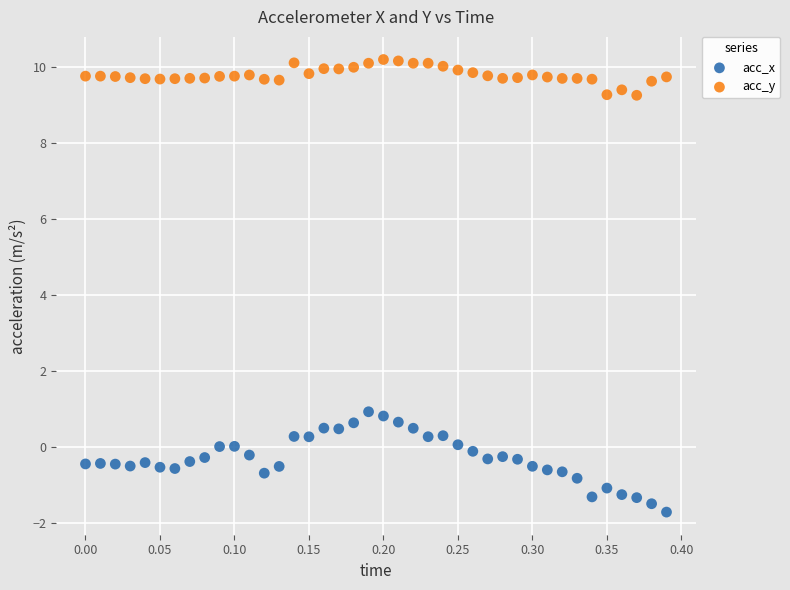

Which series contains the highest Y value?

acc_y